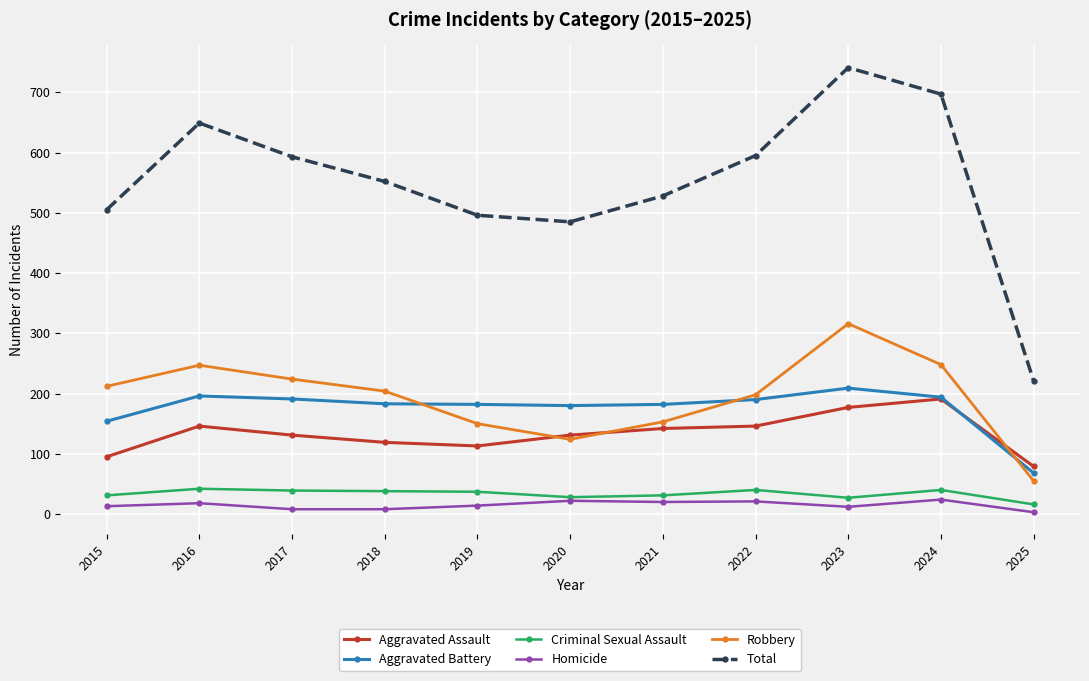

What is the maximum value shown in the chart?

741